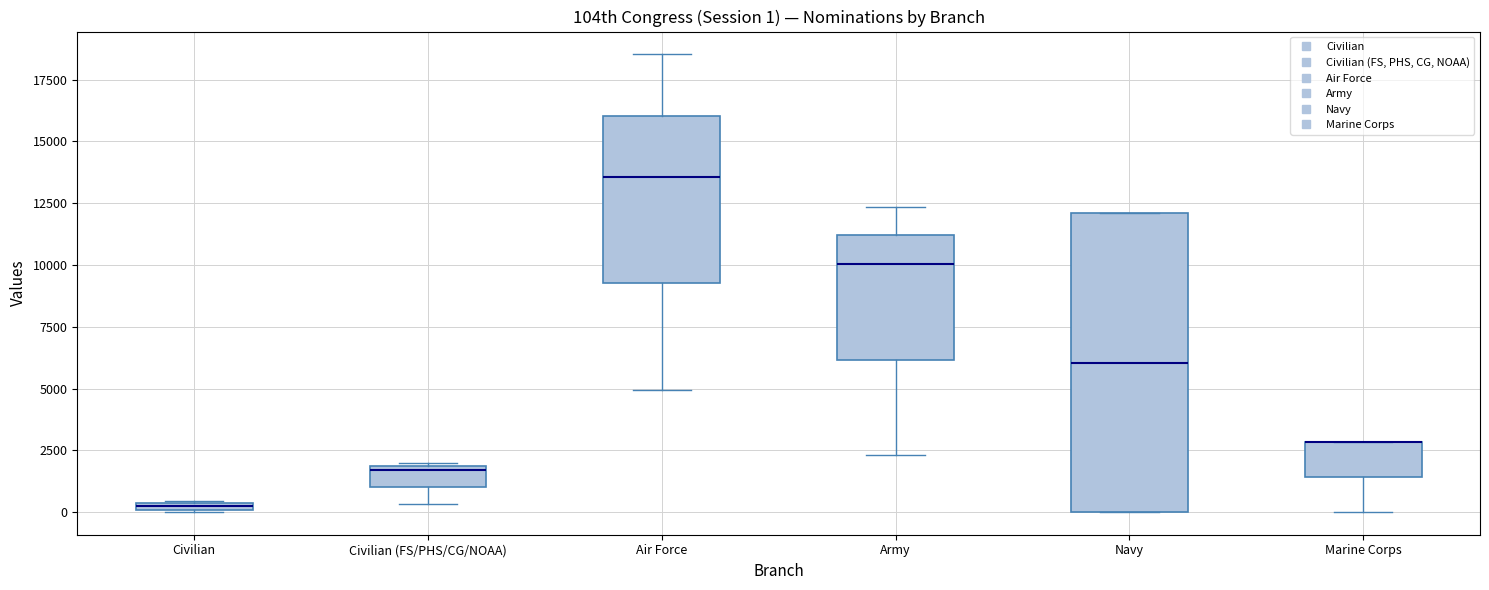

Which box is the tallest, from its lower edge to its upper edge?

Navy